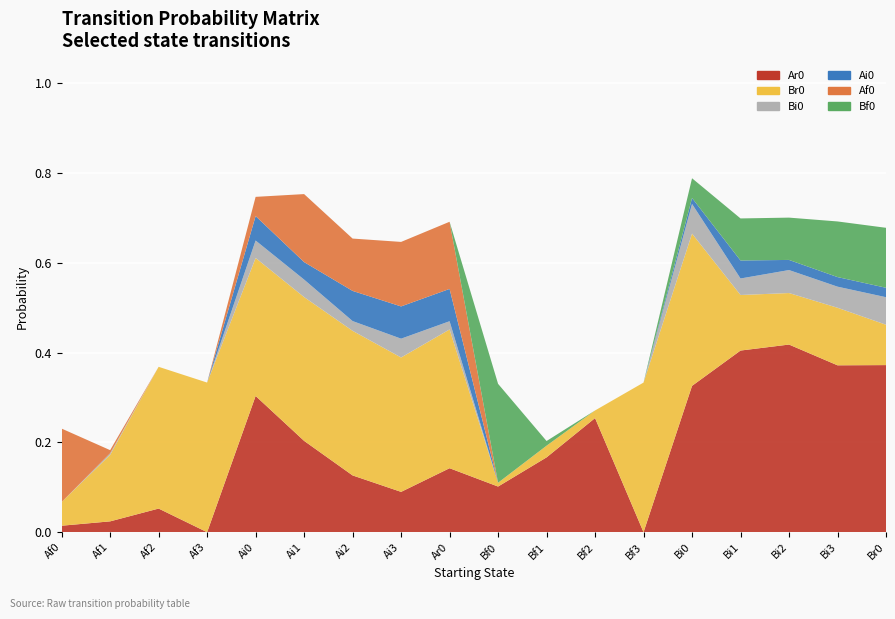

Reading left to right, extract all data points from this chart.

Ar0: 0.0	0.0	0.1	0.0	0.3	0.2	0.1	0.1	0.1	0.1	0.2	0.3	0.0	0.3	0.4	0.4	0.4	0.4
Br0: 0.1	0.1	0.3	0.3	0.3	0.3	0.3	0.3	0.3	0.0	0.0	0.0	0.3	0.3	0.1	0.1	0.1	0.1
Bi0: 0.0	0.0	0.0	0.0	0.0	0.0	0.0	0.0	0.0	0.0	0.0	0.0	0.0	0.1	0.0	0.1	0.0	0.1
Ai0: 0.0	0.0	0.0	0.0	0.1	0.0	0.1	0.1	0.1	0.0	0.0	0.0	0.0	0.0	0.0	0.0	0.0	0.0
Af0: 0.2	0.0	0.0	0.0	0.0	0.2	0.1	0.1	0.1	0.0	0.0	0.0	0.0	0.0	0.0	0.0	0.0	0.0
Bf0: 0.0	0.0	0.0	0.0	0.0	0.0	0.0	0.0	0.0	0.2	0.0	0.0	0.0	0.0	0.1	0.1	0.1	0.1